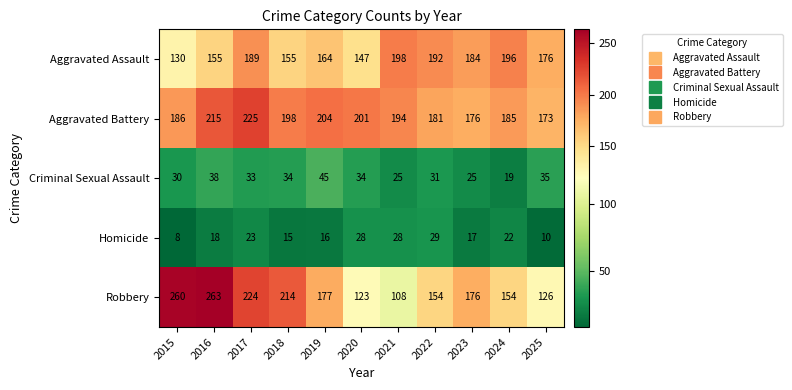

What is the average value of the Criminal Sexual Assault series?

32